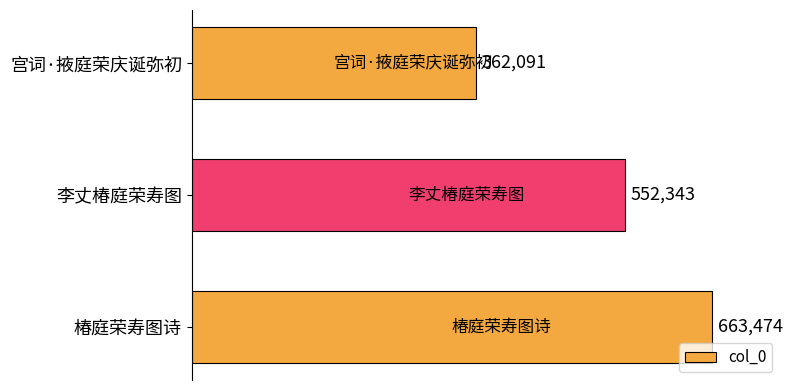

Reading top to bottom, what are all the values shown in this chart?

宫词·掖庭荣庆诞弥初=362091	李丈椿庭荣寿图=552343	椿庭荣寿图诗=663474